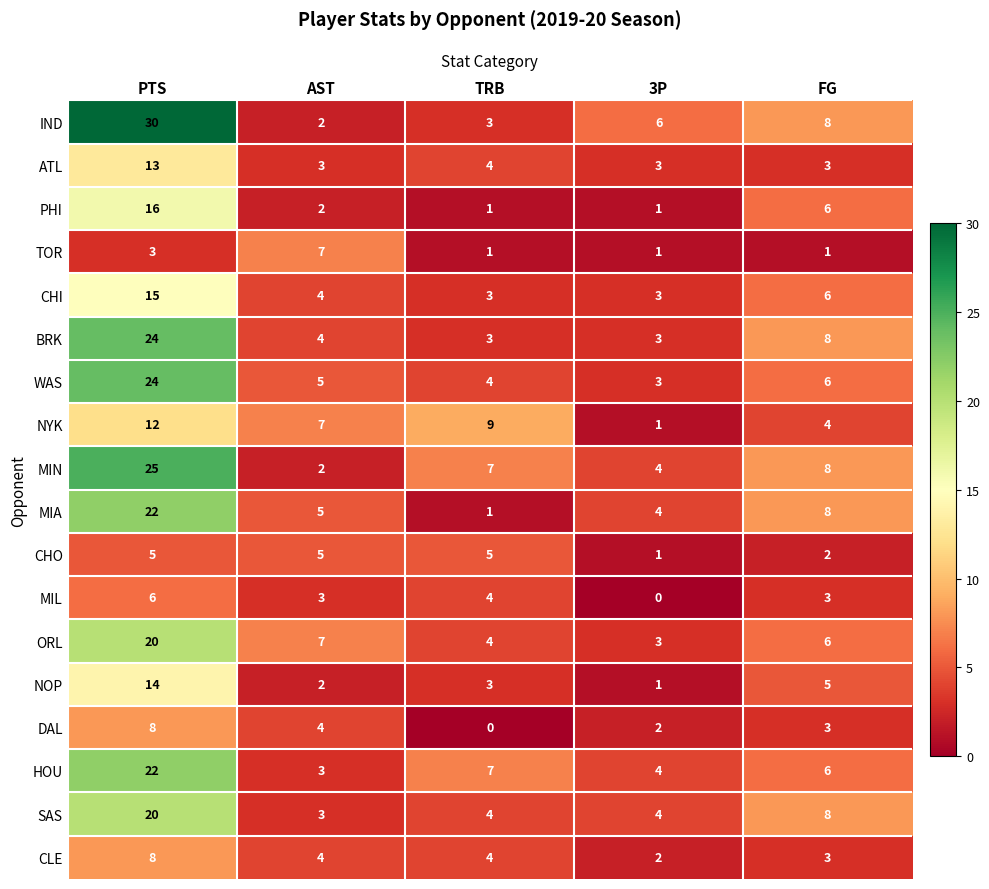

Which series has the largest range (max minus min)?

IND